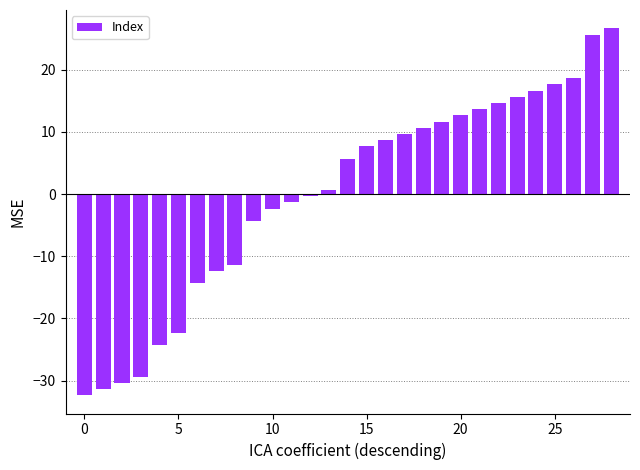

What is the maximum value shown in the chart?

26.7